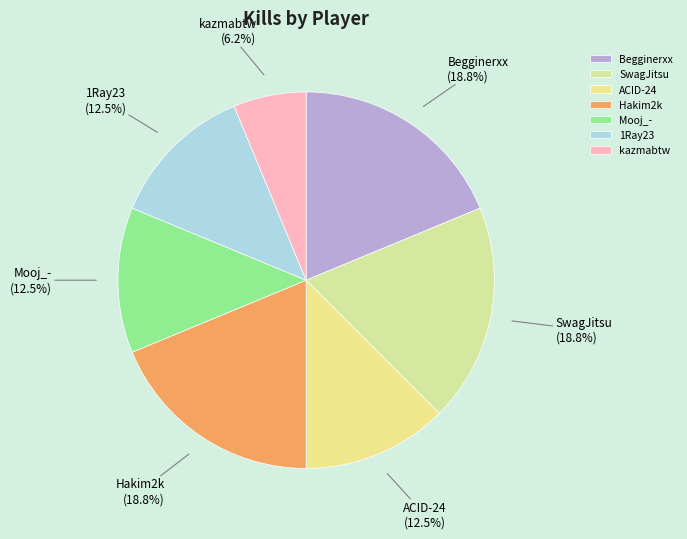

The Hakim2k slice represents 19% of the pie. True or false?

True